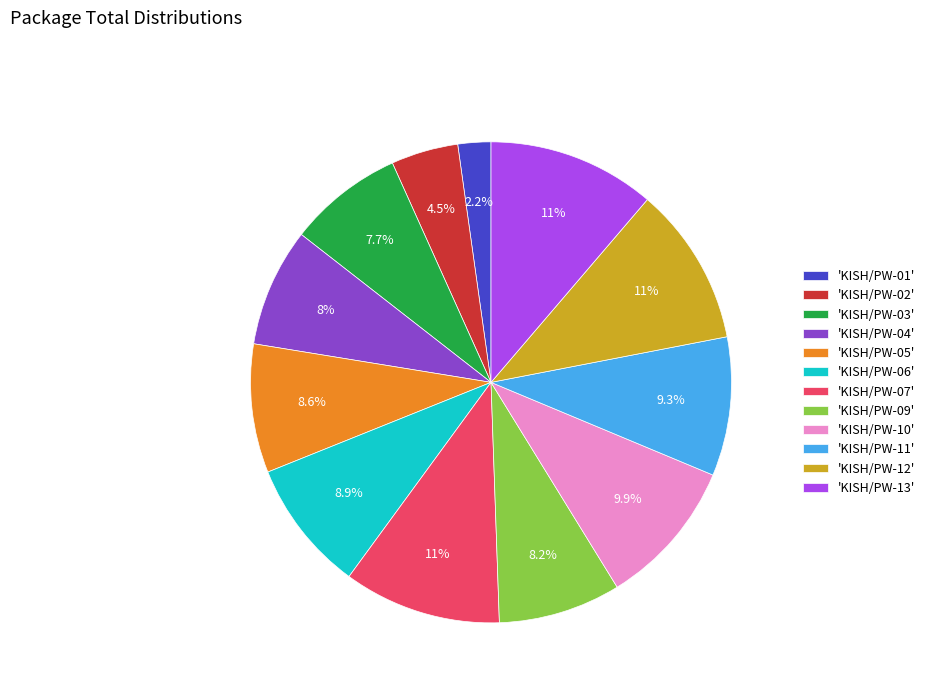

Which category has the biggest portion of the pie?

'KISH/PW-13'